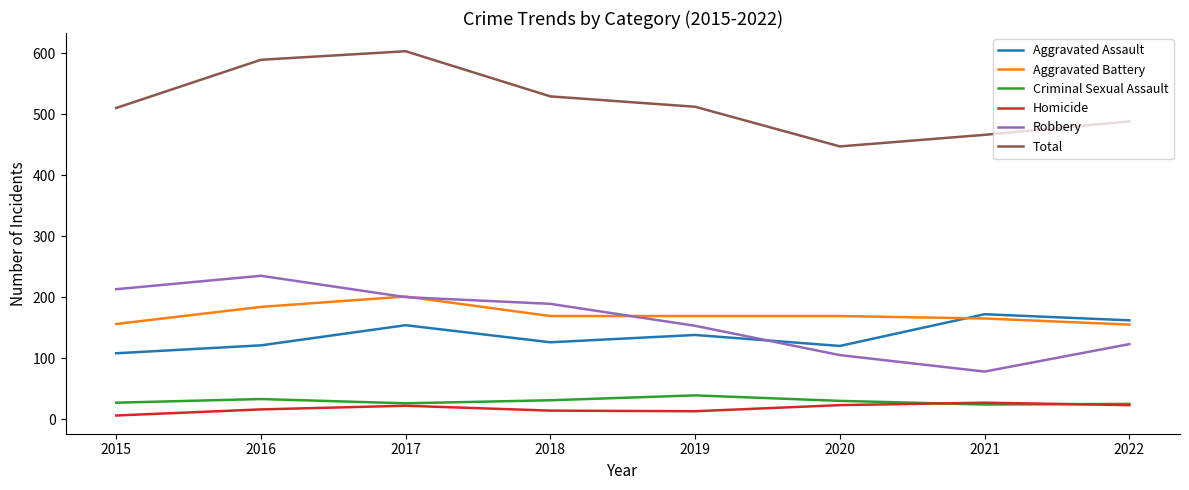

True or false: Total and Aggravated Battery intersect in this chart.

False